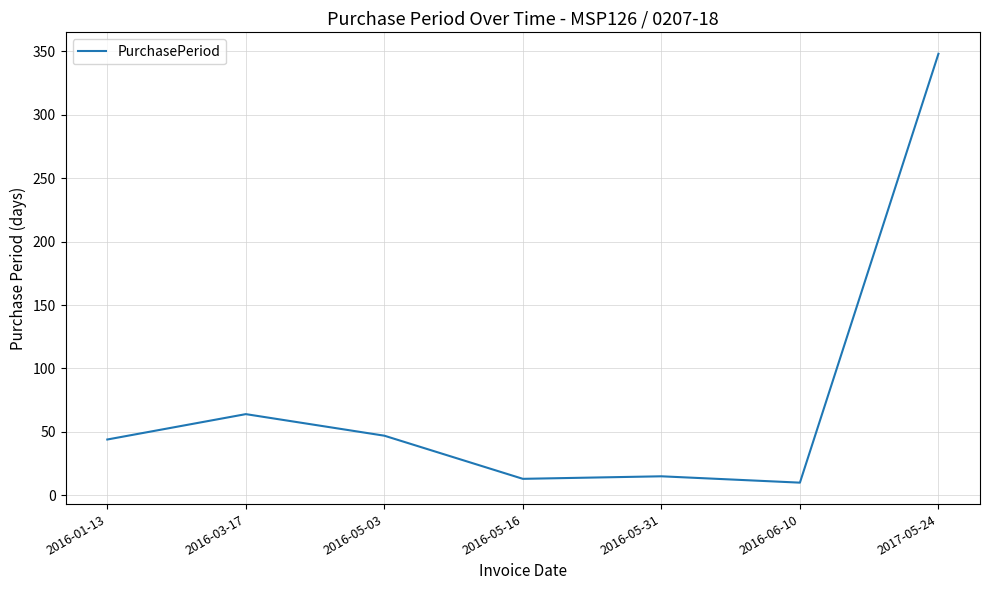

Reading left to right, what are all the values shown in this chart?

44	64	47	13	15	10	348